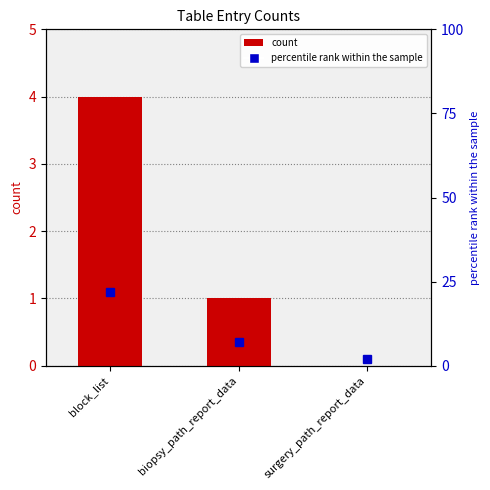

Rank the categories by value from highest to lowest.

block_list, biopsy_path_report_data, surgery_path_report_data